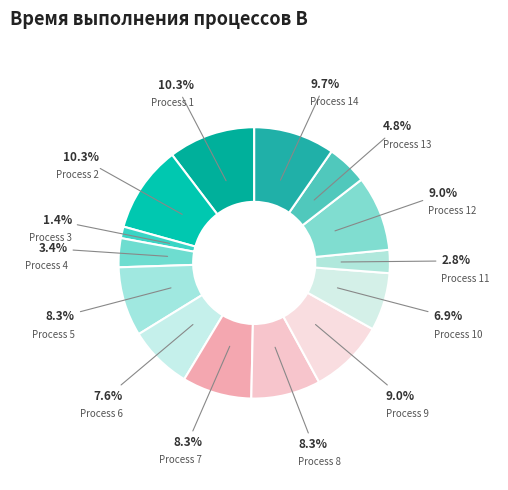

What portion of the pie excludes Process 1?

89.7%